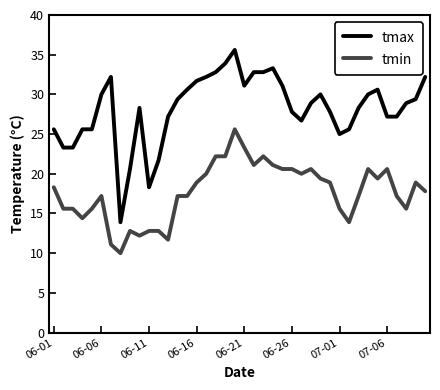

What is the difference between the maximum and minimum values in the tmax series?

21.7